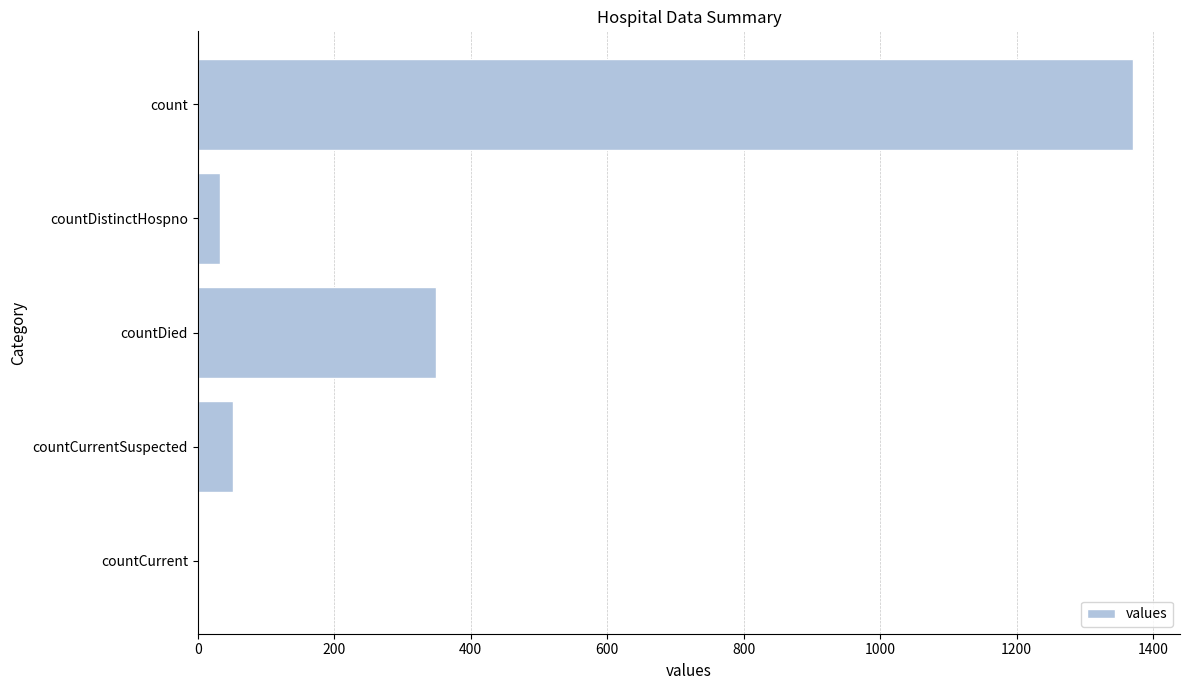

What is the ratio of the value at countDied to the value at countCurrentSuspected?

6.7